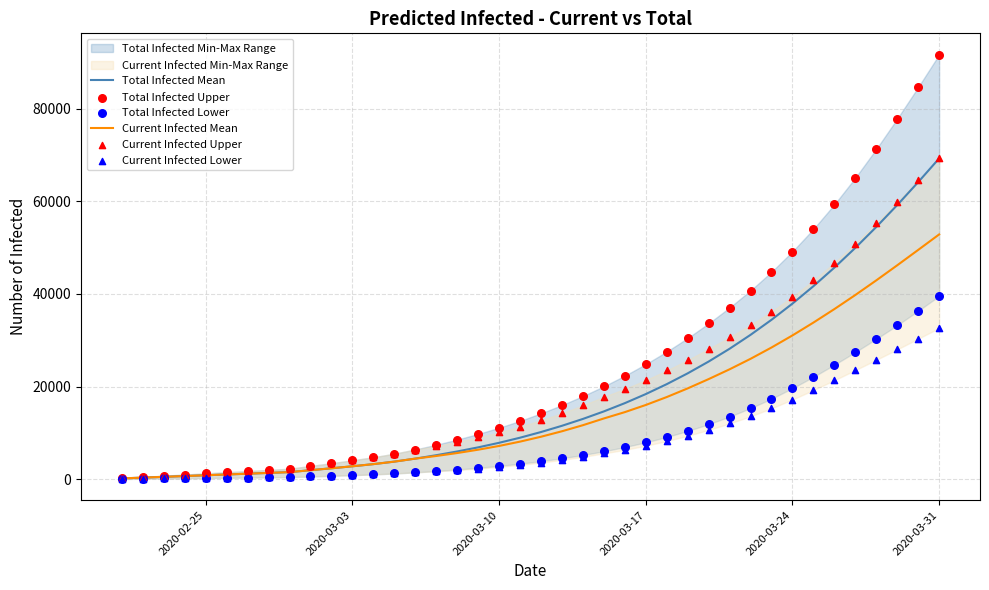

Which series contains the lowest Y value?

Total Infected Lower